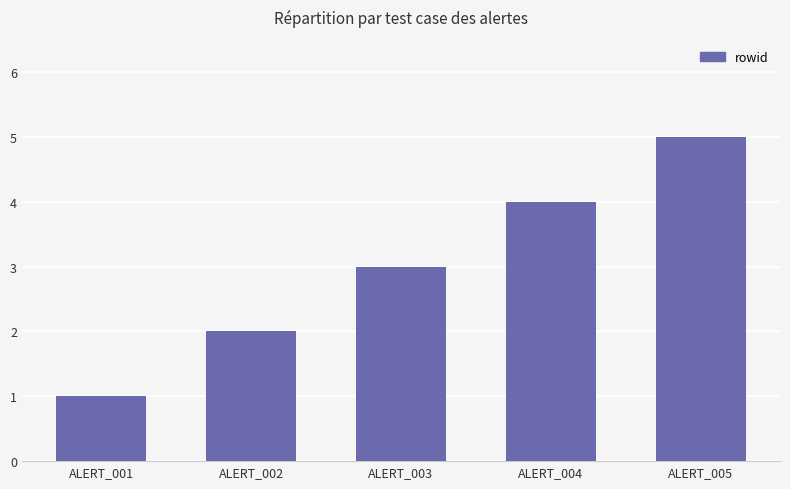

Count the number of categories in the chart.

5